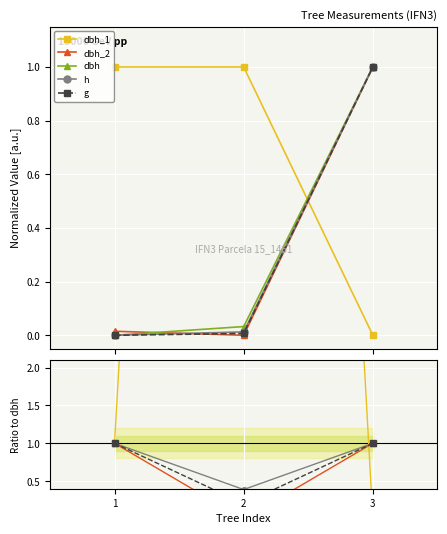

How many lines are shown in the chart?

5